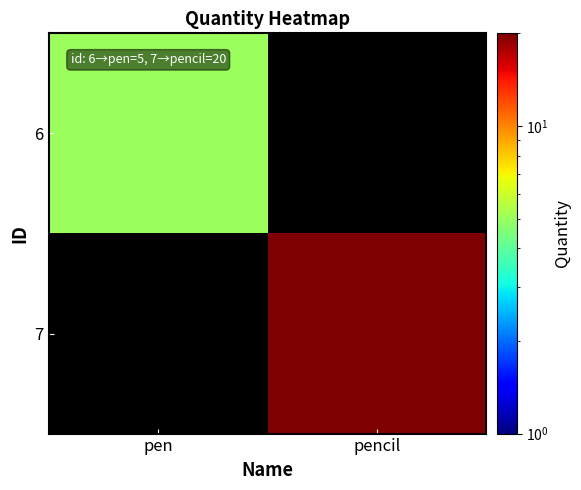

Which series has the widest spread of values?

7